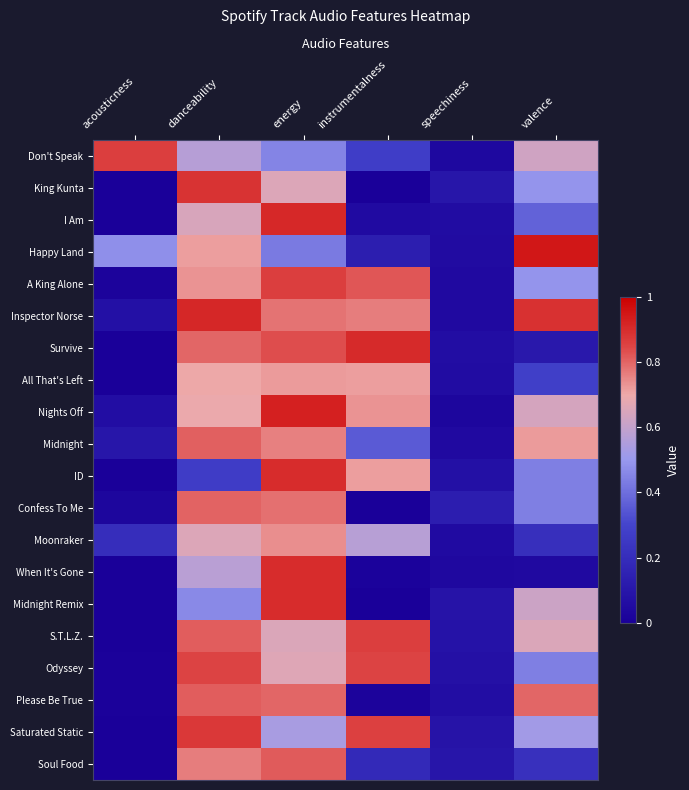

Between instrumentalness and speechiness, which is larger?

instrumentalness